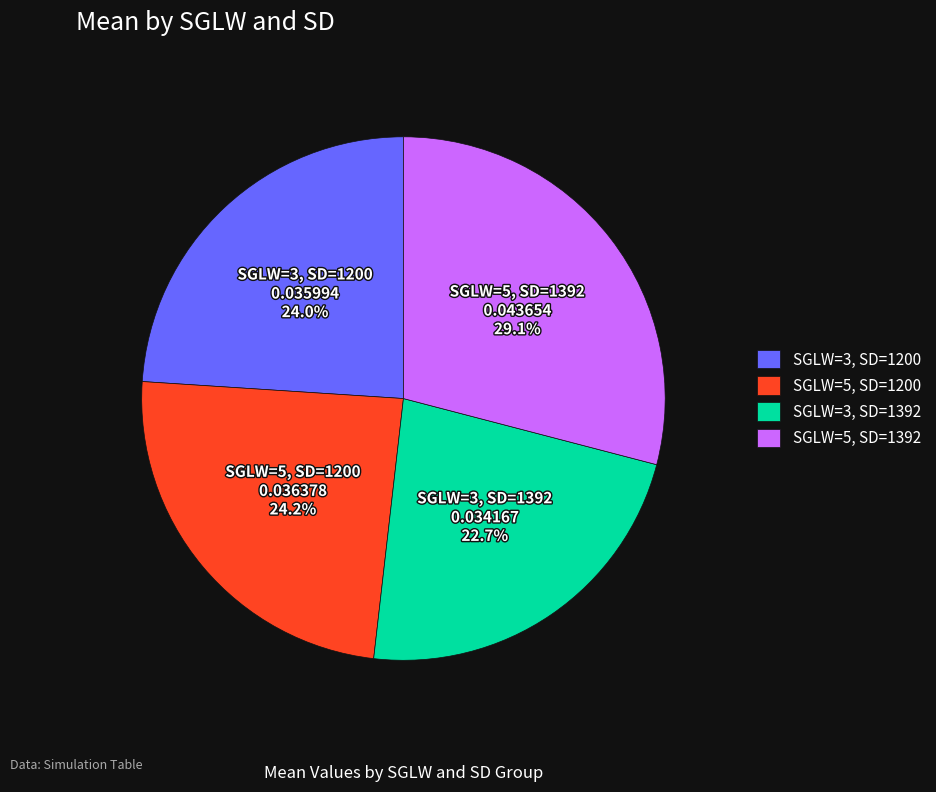

How many slices are in this pie chart?

4